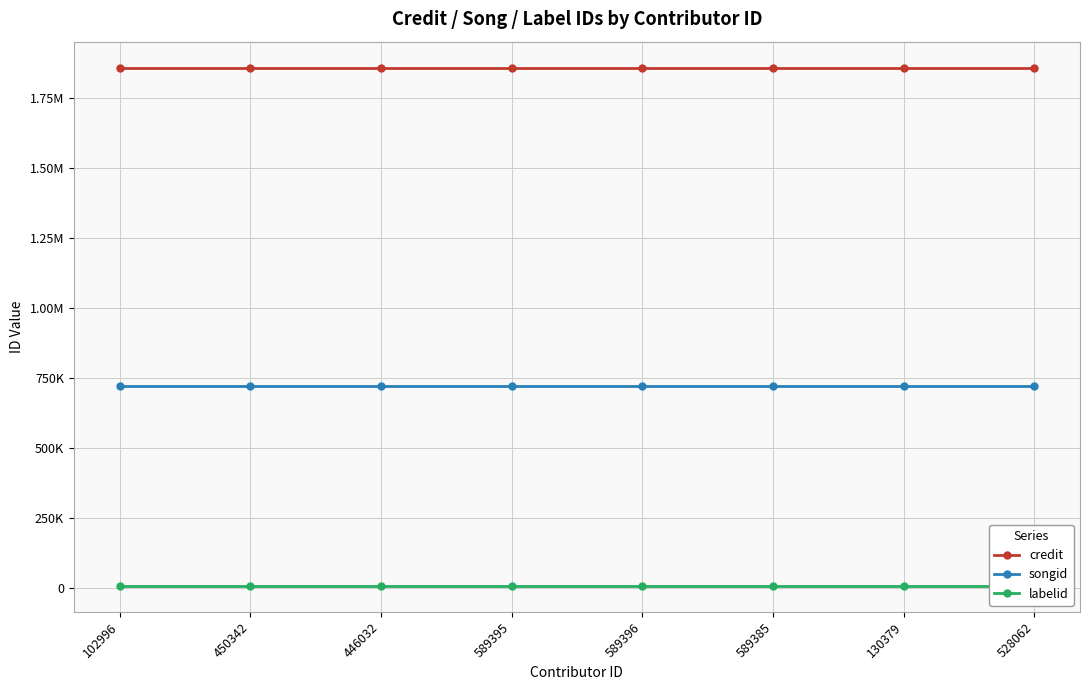

Which series has the largest total across all categories?

credit